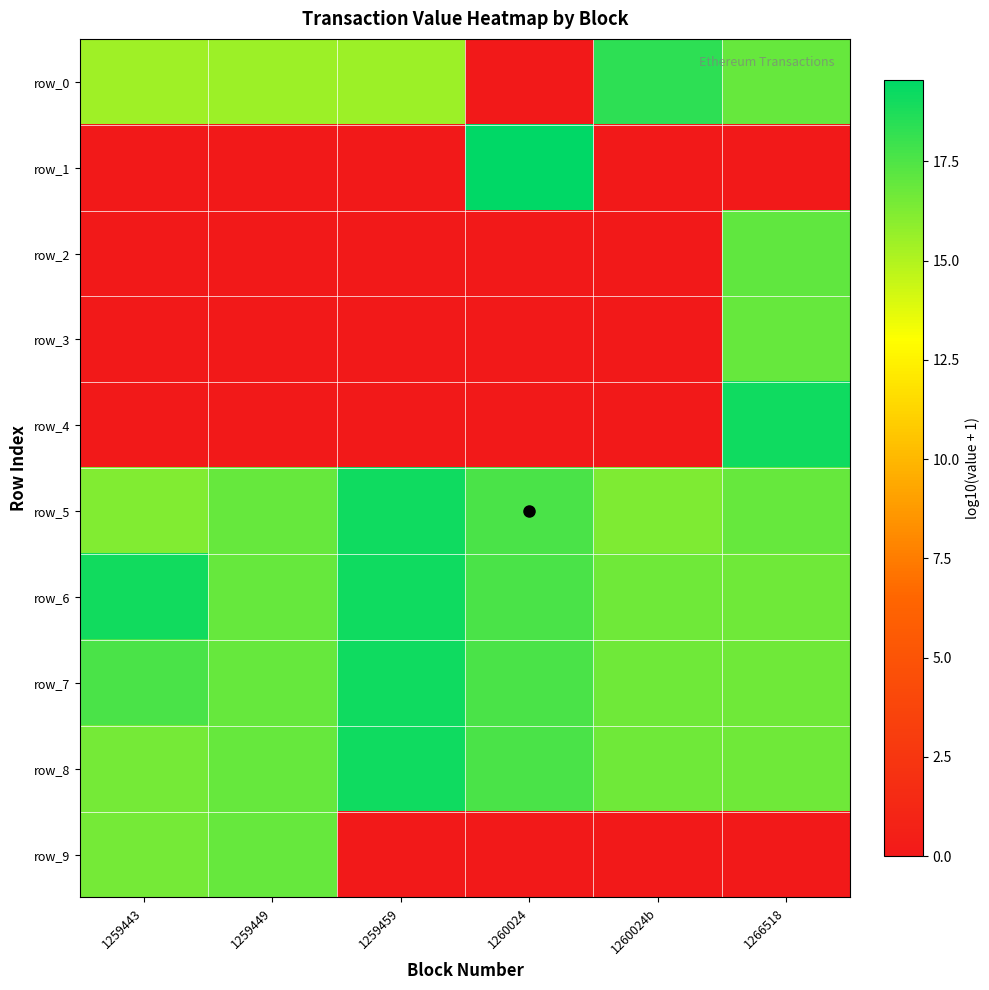

Where is row_0 nearest to the value 9?

1259443